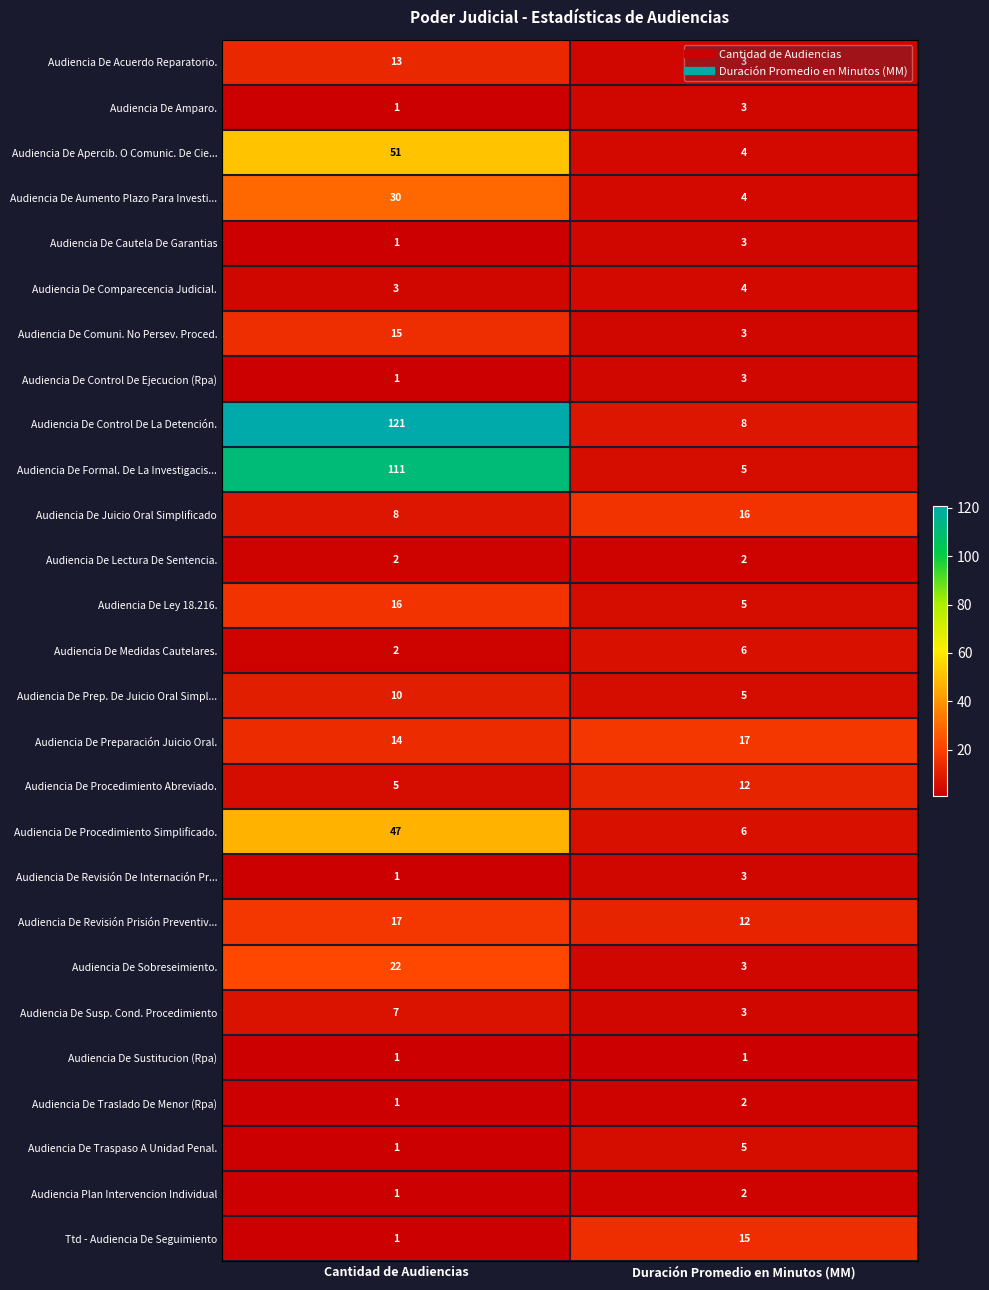

Which series has the widest spread of values?

Audiencia De Control De La Detención.